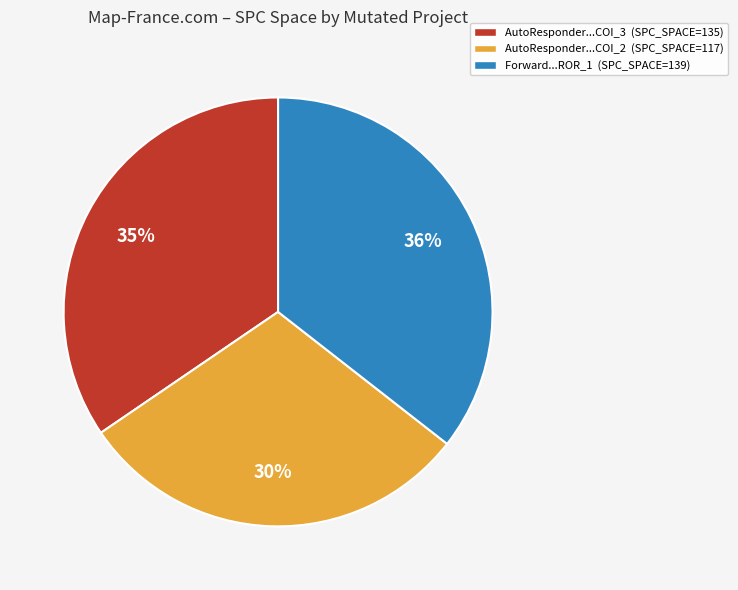

To the nearest percent, what is the difference between the largest and smallest slice percentages?

6%